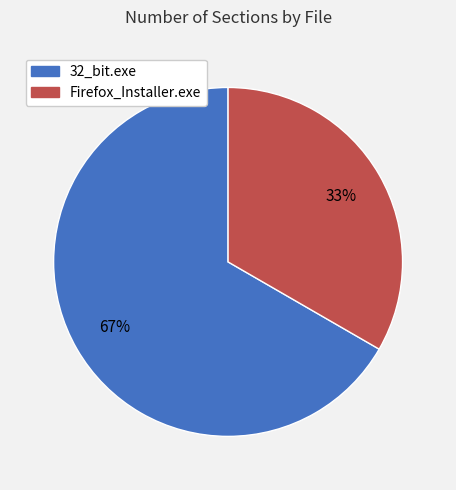

To the nearest percent, what portion does 32_bit.exe represent?

67%